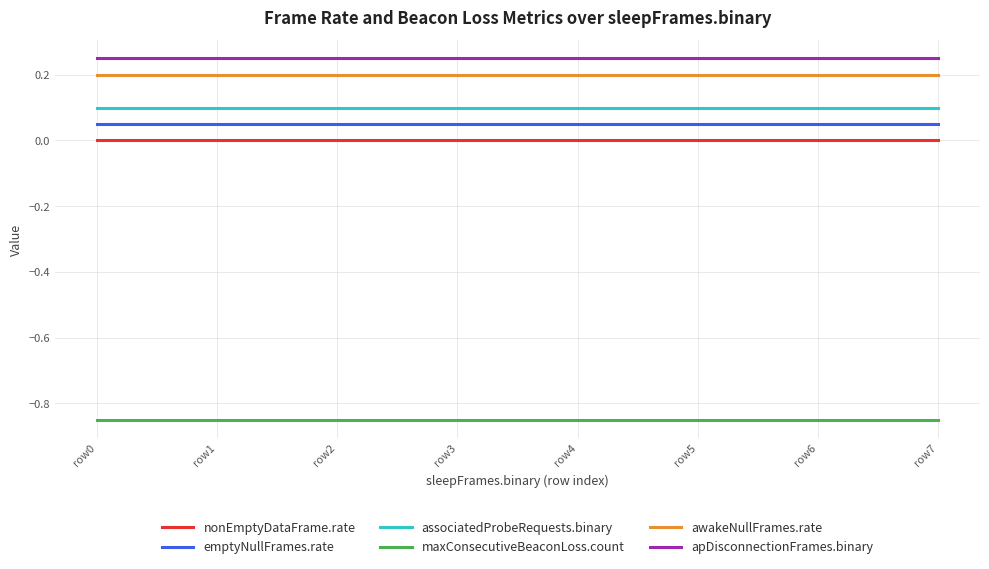

List the series in order of their peak value, lowest first.

maxConsecutiveBeaconLoss.count, nonEmptyDataFrame.rate, emptyNullFrames.rate, associatedProbeRequests.binary, awakeNullFrames.rate, apDisconnectionFrames.binary